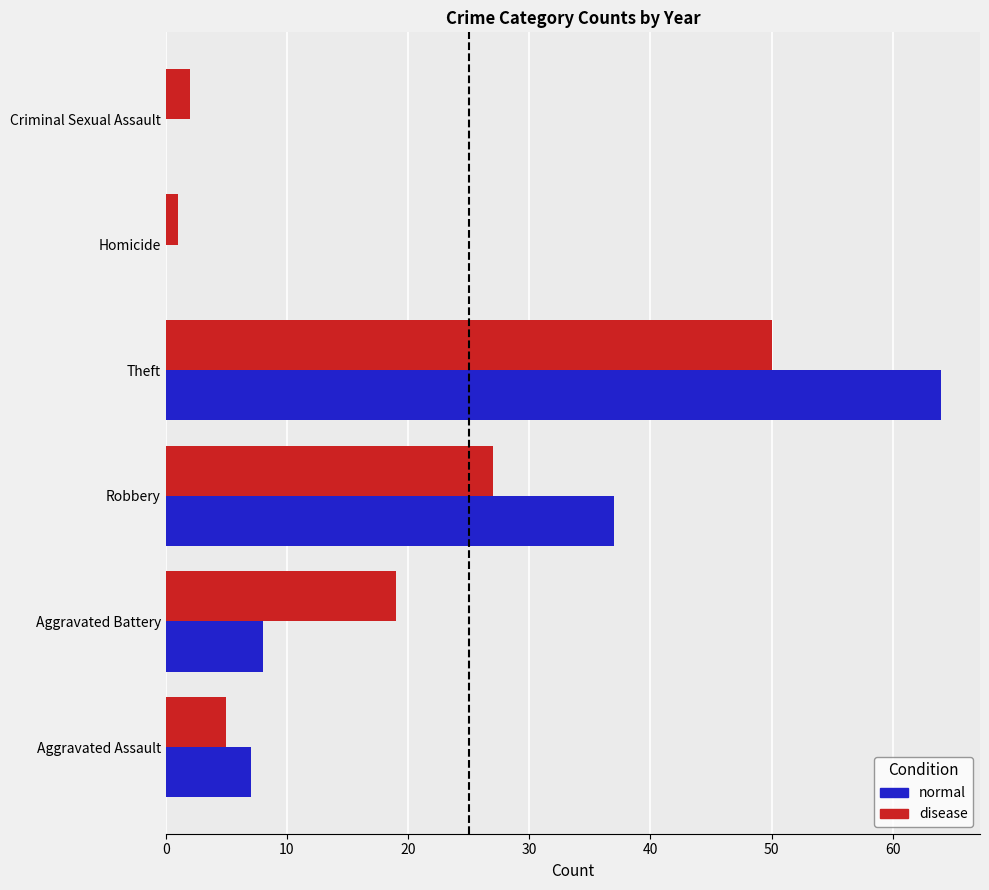

At which category is the sum across all series the highest?

Theft